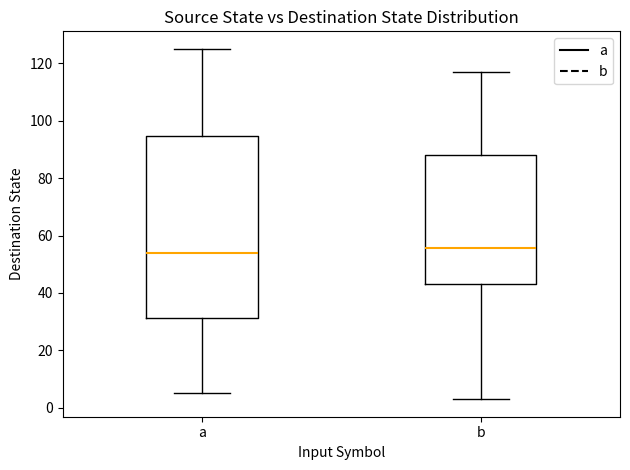

Reading left to right, transcribe this box plot: for each box, give where its median line is, the range the box spans, and where its two whiskers end, as read against the y-axis. The values are not printed on the chart, so give them approximately, as read against the axis.

a: median 54, box 32 to 94, whiskers 6 to 126
b: median 56, box 44 to 88, whiskers 4 to 118